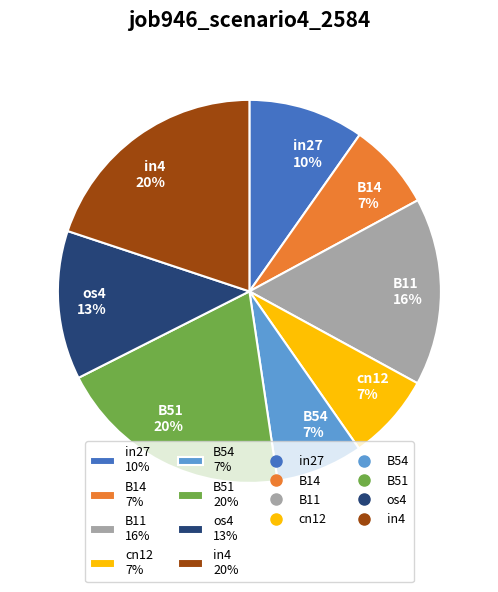

Combined, do in4 20% and cn12 7% account for over 50%?

No